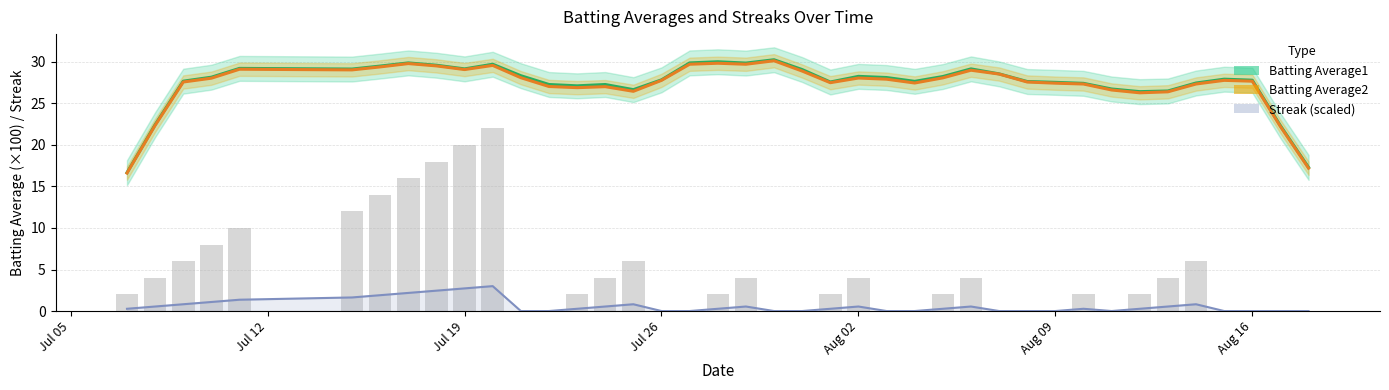

Is it true that Batting Average1 equals 19.7 at 10?

False